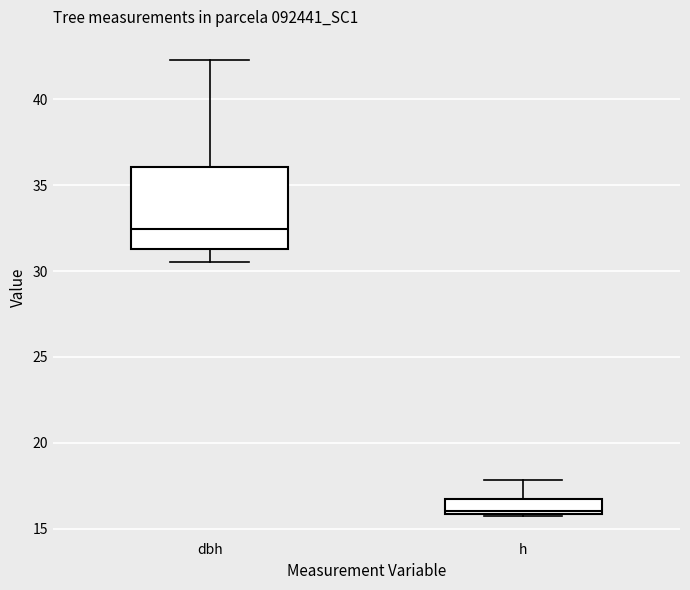

Reading left to right, transcribe this box plot: for each box, give where its median line is, the range the box spans, and where its two whiskers end, as read against the y-axis. The values are not printed on the chart, so give them approximately, as read against the axis.

dbh: median 32.5, box 31.5 to 36.0, whiskers 30.5 to 42.5
h: median 16.0 (just above the box's lower edge), box 16.0 to 16.5, whiskers 16.0 to 18.0